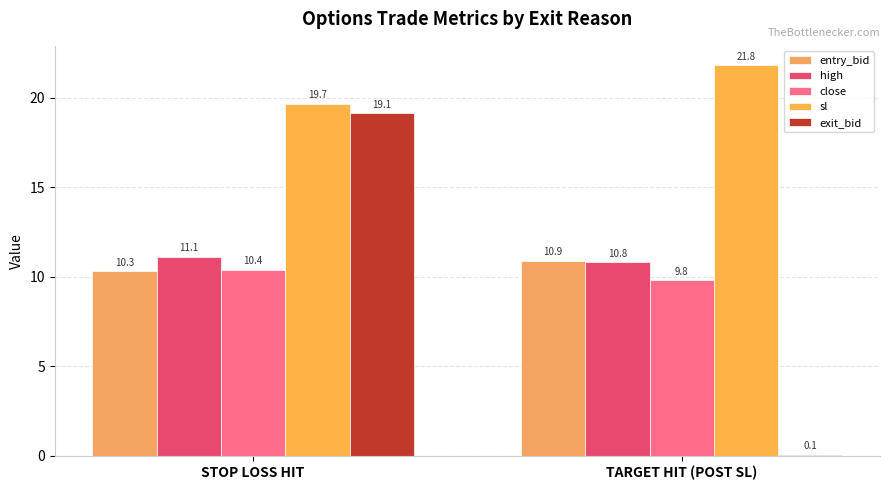

How many groups of bars are there?

2